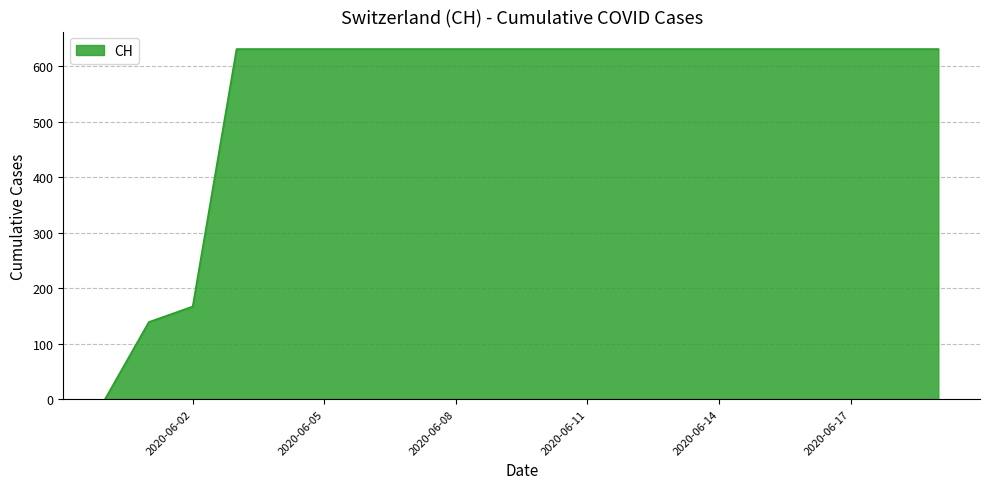

Reading right to left, extract all data points from this chart.

631	631	631	631	631	631	631	631	631	631	631	631	631	631	631	631	631	167	139	0